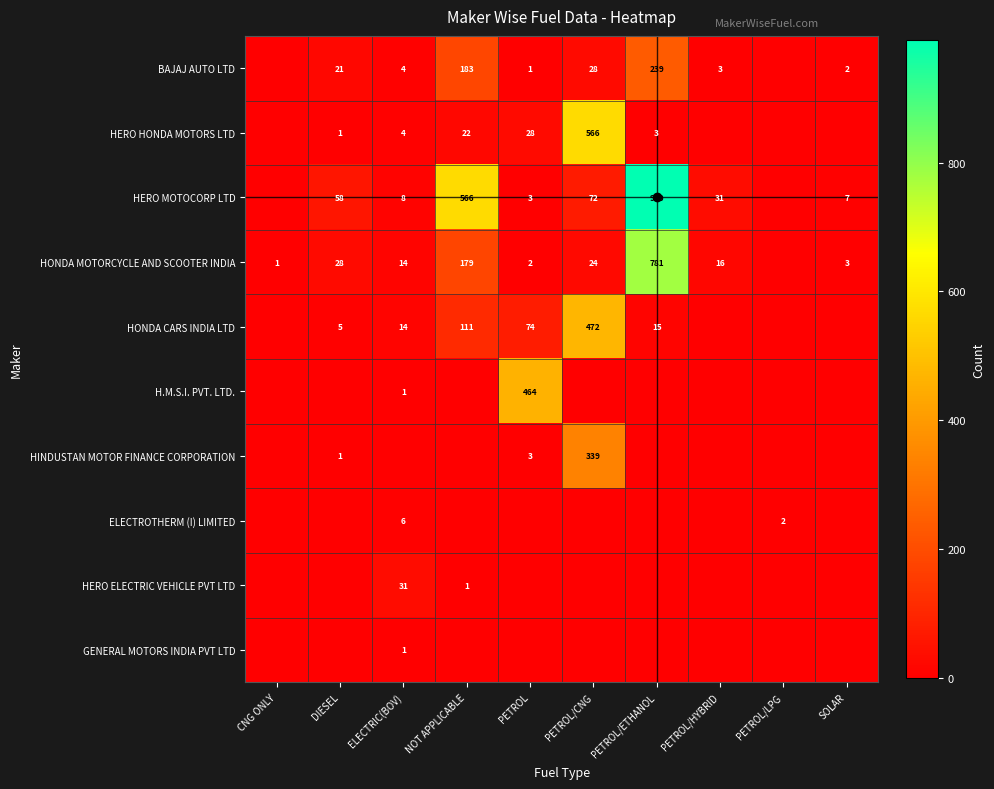

What is the difference between the H.M.S.I. PVT. LTD. values at PETROL and ELECTRIC(BOV)?

463